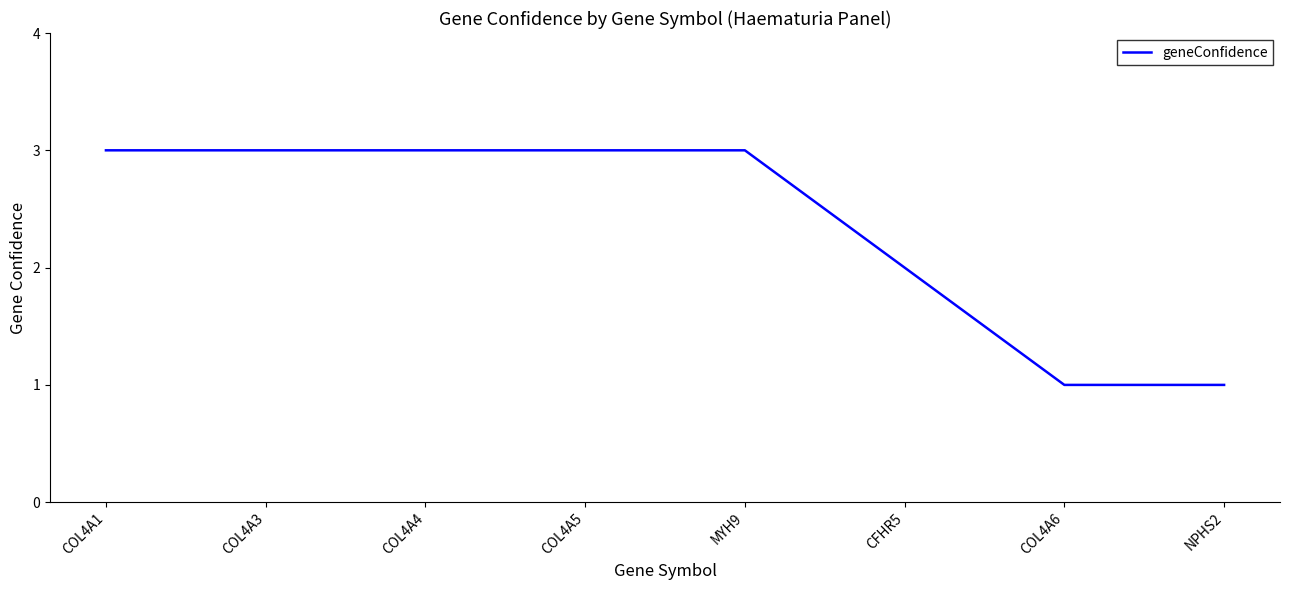

Reading left to right, what are all the values shown in this chart?

3	3	3	3	3	2	1	1